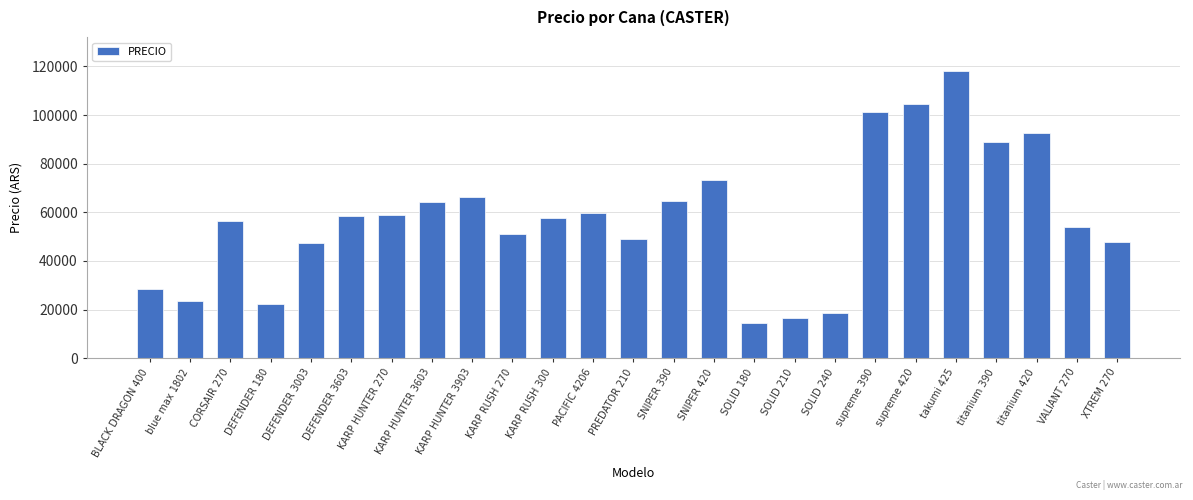

Between KARP HUNTER 3603 and SOLID 180, which is larger?

KARP HUNTER 3603